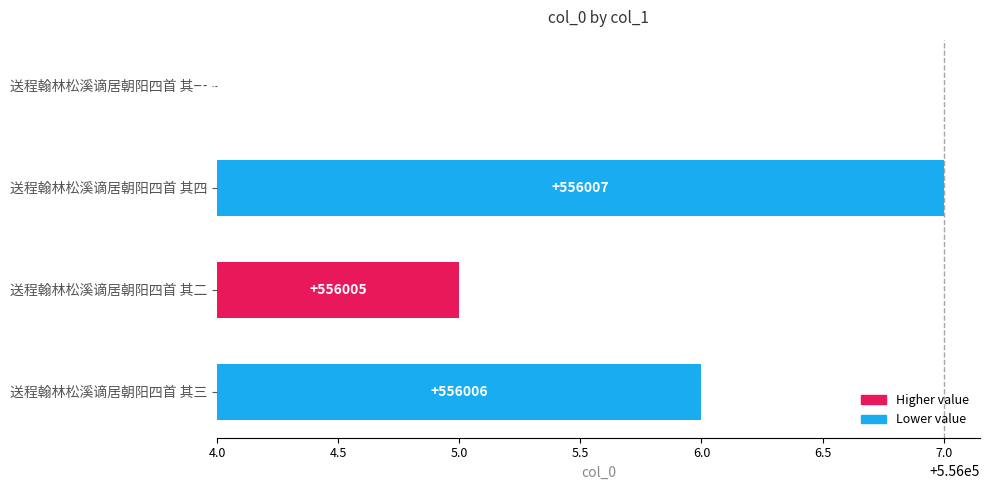

Is it true that the value at 送程翰林松溪谪居朝阳四首 其一 is 0?

True